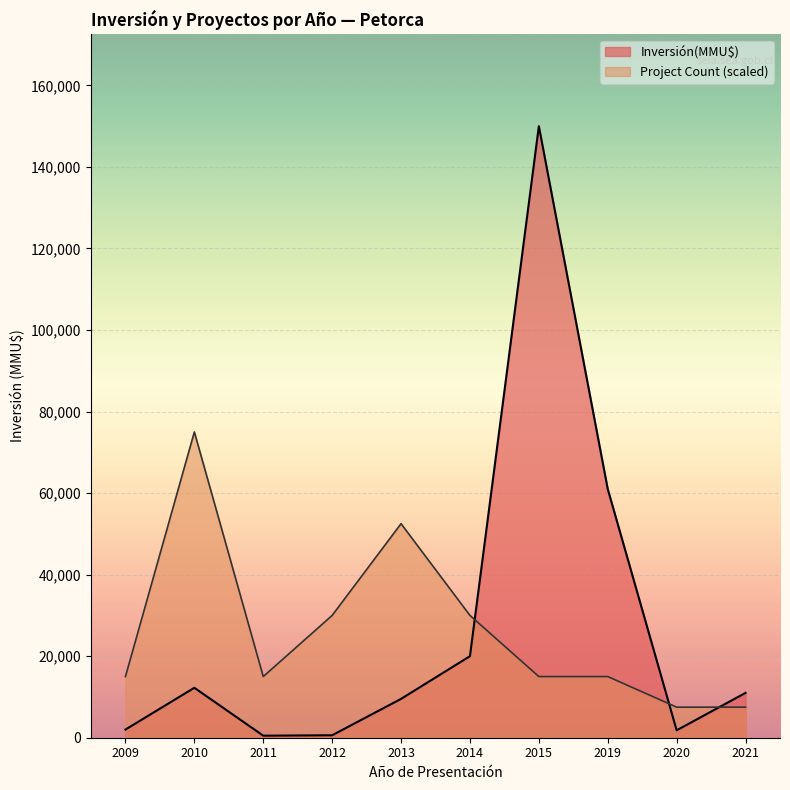

What is the lowest value of the Project Count (scaled) series?

7500